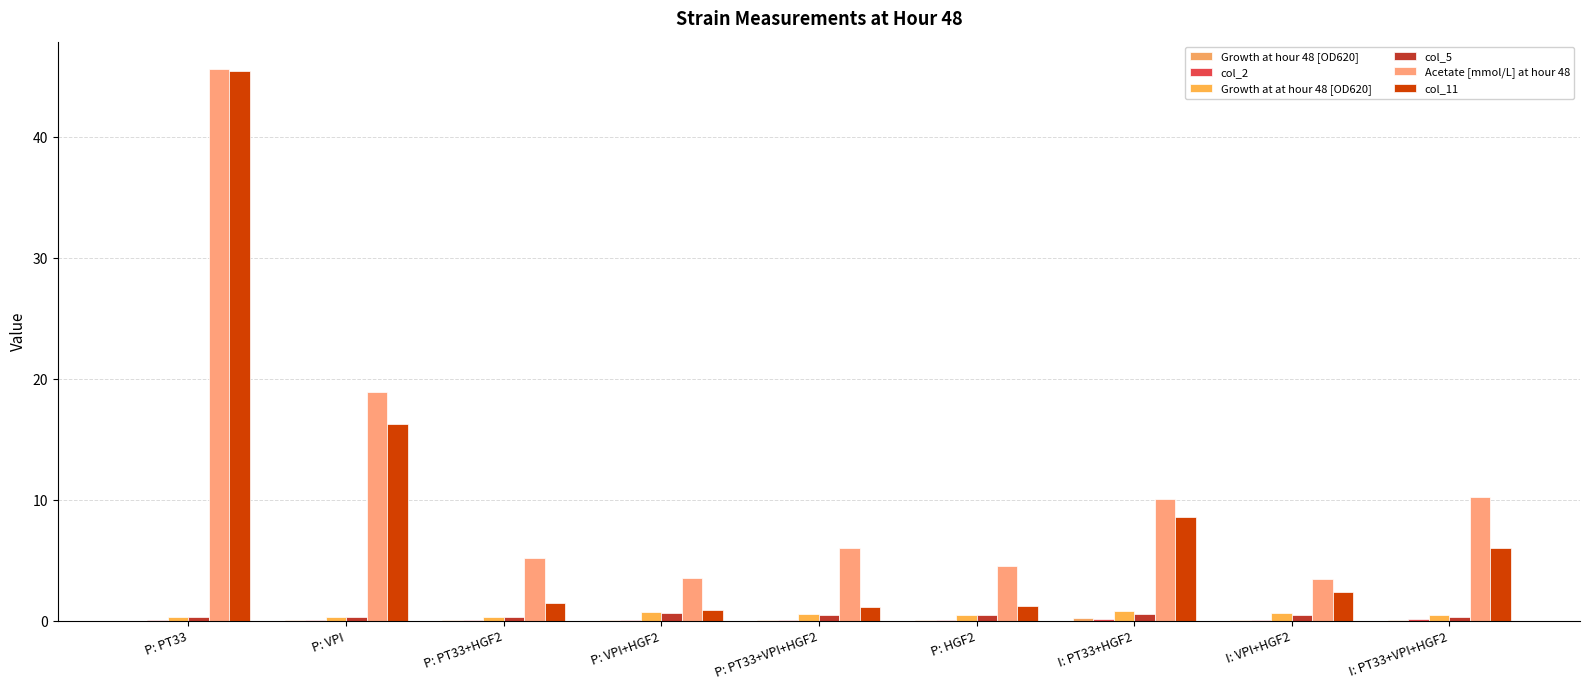

Reading left to right, transcribe all the data shown in this chart.

Growth at hour 48 [OD620]: P: PT33=0.0	P: VPI=0.1	P: PT33+HGF2=0.1	P: VPI+HGF2=0.1	P: PT33+VPI+HGF2=0.1	P: HGF2=0.1	I: PT33+HGF2=0.2	I: VPI+HGF2=0.1	I: PT33+VPI+HGF2=0.1
col_2: P: PT33=0.1	P: VPI=0.1	P: PT33+HGF2=0.1	P: VPI+HGF2=0.1	P: PT33+VPI+HGF2=0.1	P: HGF2=0.1	I: PT33+HGF2=0.2	I: VPI+HGF2=0.1	I: PT33+VPI+HGF2=0.2
Growth at at hour 48 [OD620]: P: PT33=0.3	P: VPI=0.3	P: PT33+HGF2=0.3	P: VPI+HGF2=0.8	P: PT33+VPI+HGF2=0.6	P: HGF2=0.5	I: PT33+HGF2=0.8	I: VPI+HGF2=0.7	I: PT33+VPI+HGF2=0.6
col_5: P: PT33=0.3	P: VPI=0.3	P: PT33+HGF2=0.3	P: VPI+HGF2=0.7	P: PT33+VPI+HGF2=0.5	P: HGF2=0.5	I: PT33+HGF2=0.6	I: VPI+HGF2=0.5	I: PT33+VPI+HGF2=0.4
Acetate [mmol/L] at hour 48: P: PT33=45.6	P: VPI=19.0	P: PT33+HGF2=5.2	P: VPI+HGF2=3.6	P: PT33+VPI+HGF2=6.1	P: HGF2=4.6	I: PT33+HGF2=10.1	I: VPI+HGF2=3.5	I: PT33+VPI+HGF2=10.3
col_11: P: PT33=45.5	P: VPI=16.3	P: PT33+HGF2=1.5	P: VPI+HGF2=0.9	P: PT33+VPI+HGF2=1.2	P: HGF2=1.3	I: PT33+HGF2=8.6	I: VPI+HGF2=2.4	I: PT33+VPI+HGF2=6.1